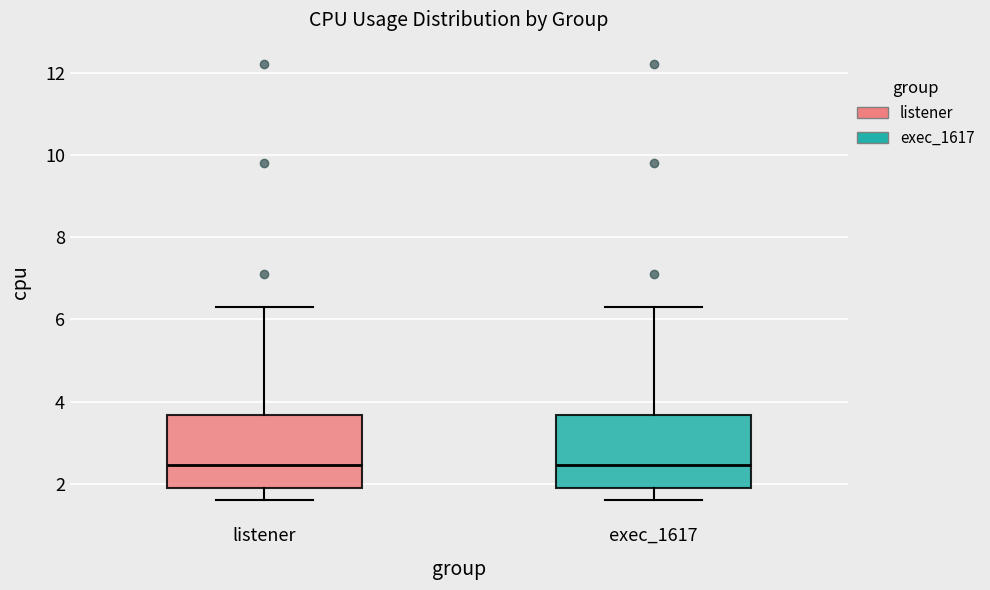

Reading left to right, transcribe this box plot: for each box, give where its median line is, the range the box spans, and where its two whiskers end, as read against the y-axis. The values are not printed on the chart, so give them approximately, as read against the axis.

listener: median 2.4, box 2.0 to 3.6, whiskers 1.6 to 6.4
exec_1617: median 2.4, box 2.0 to 3.6, whiskers 1.6 to 6.4